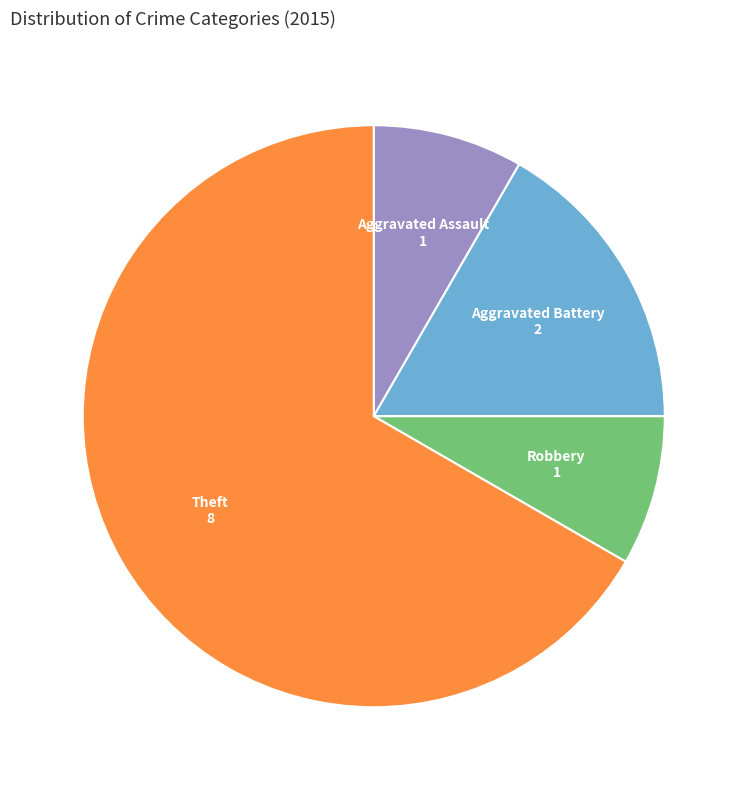

Is there a majority slice in this chart?

Yes